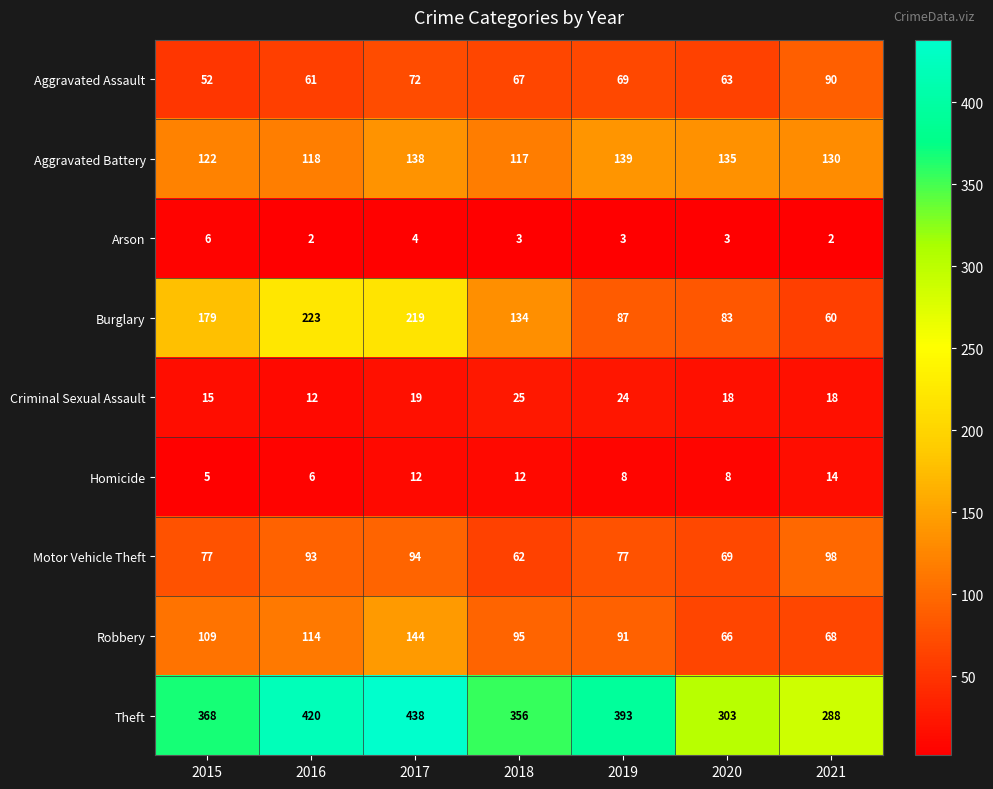

Rank the series at 2019 from highest to lowest value.

Theft, Aggravated Battery, Robbery, Burglary, Motor Vehicle Theft, Aggravated Assault, Criminal Sexual Assault, Homicide, Arson